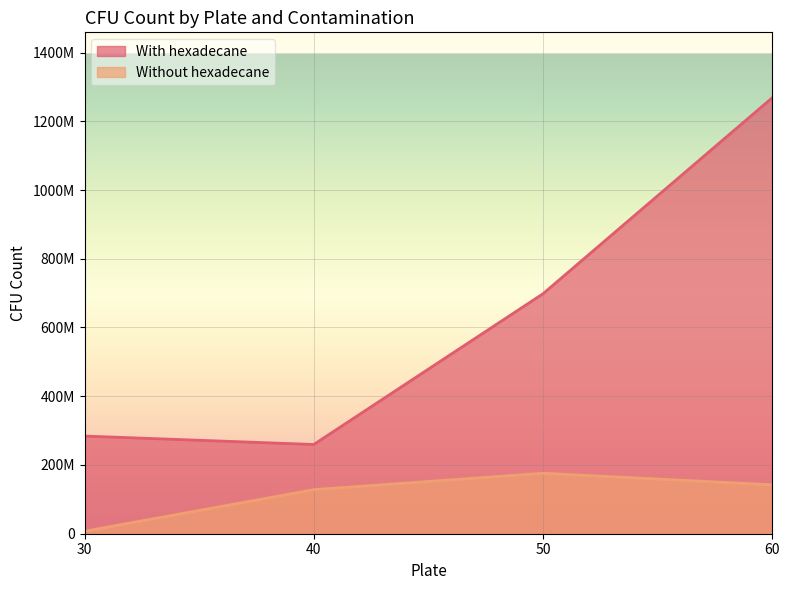

At which category is the sum across all series the highest?

60